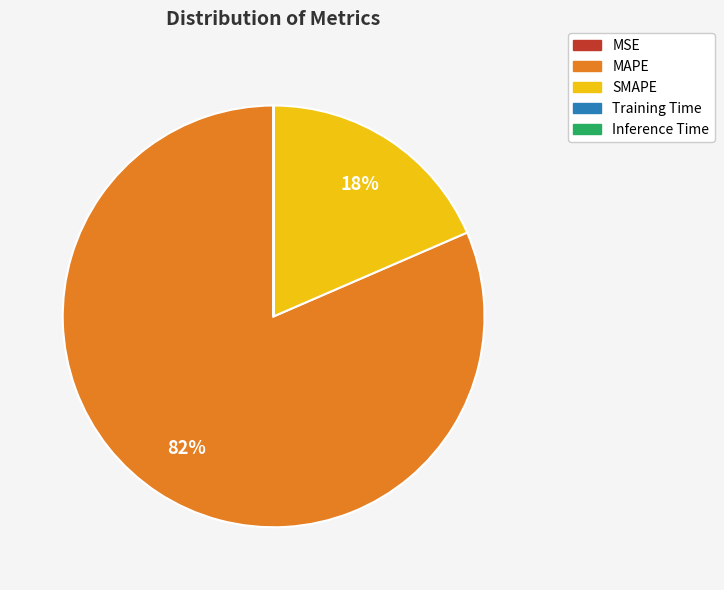

True or false: MAPE accounts for 82% of the total.

True